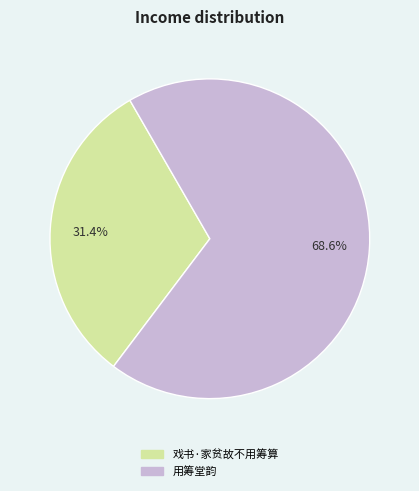

Which category has the smallest portion of the pie?

戏书·家贫故不用筹算